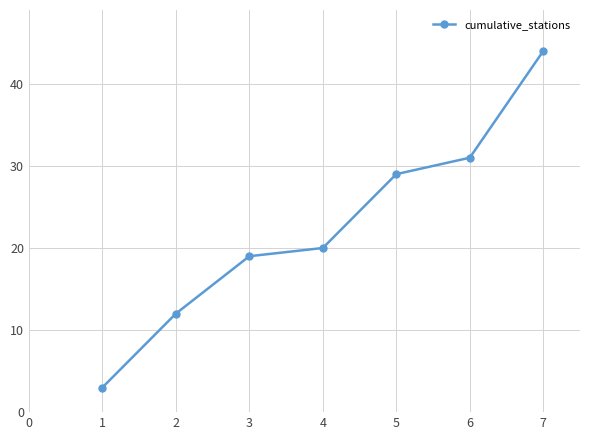

What is the change in value from 3 to 4?

+1